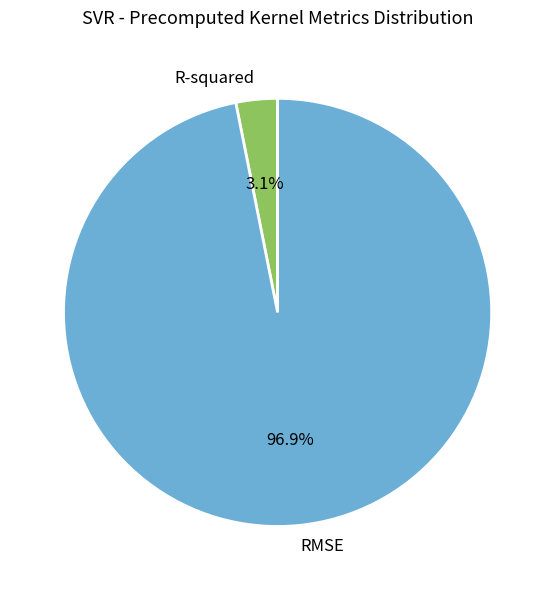

To the nearest percent, what is the average slice percentage?

50%